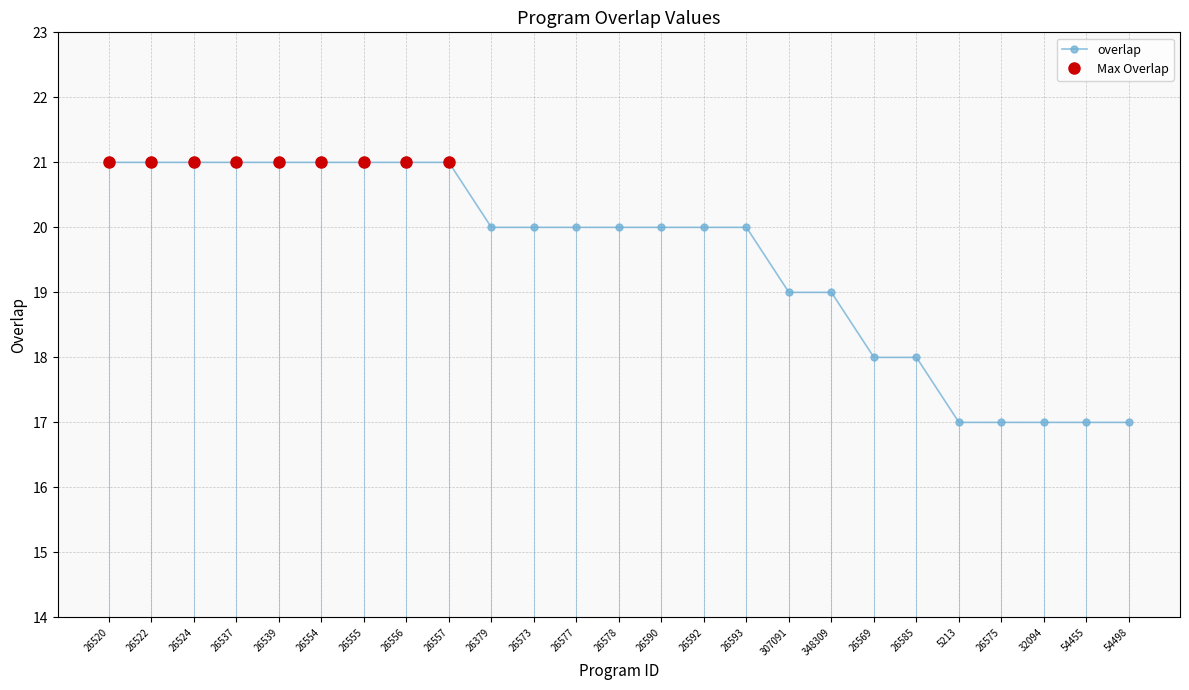

Is it true that the value at 26524 is 35?

False